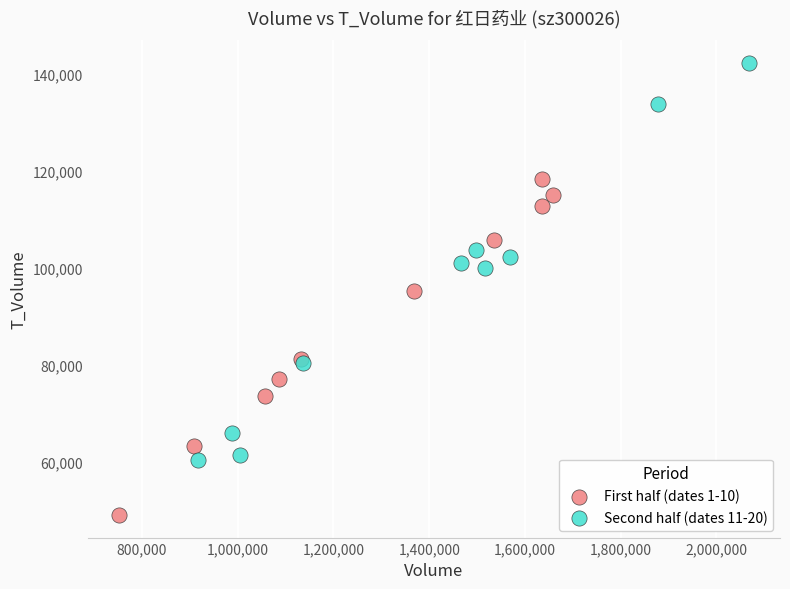

What are all the series names shown in the legend?

First half (dates 1-10), Second half (dates 11-20)